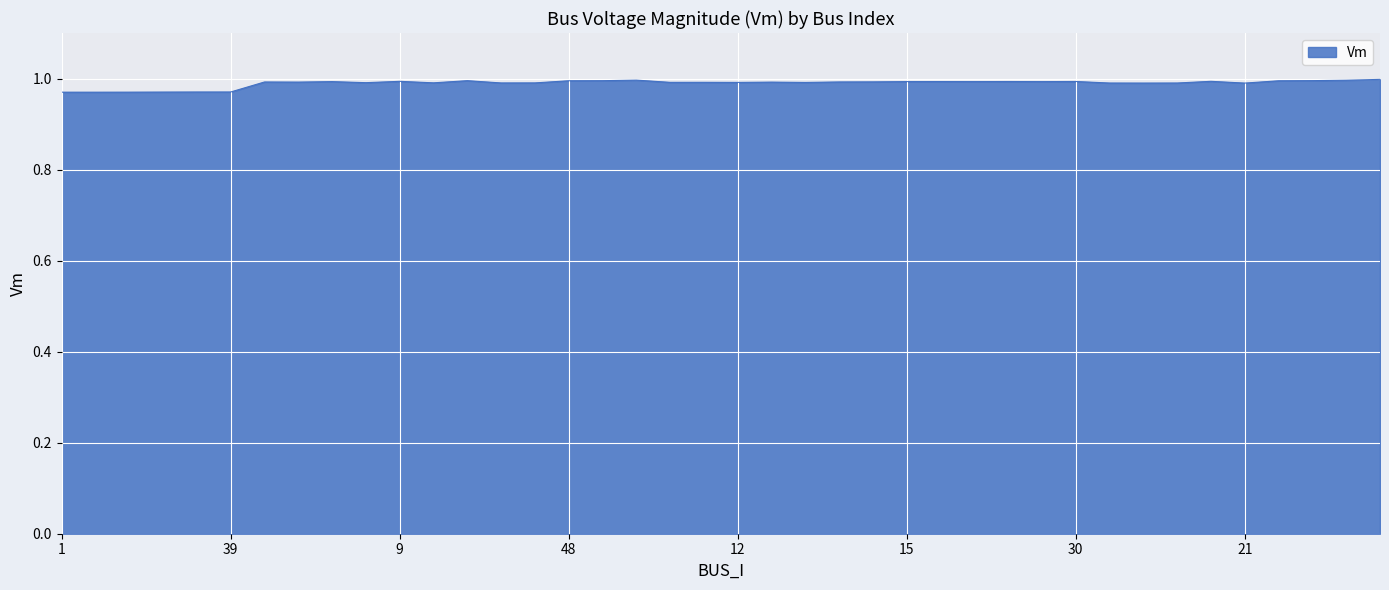

True or false: there are more than 1 points higher than both neighbors.

True